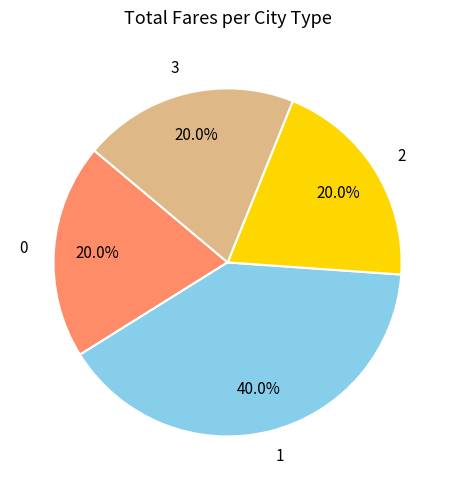

Is 0 the majority of the pie?

No